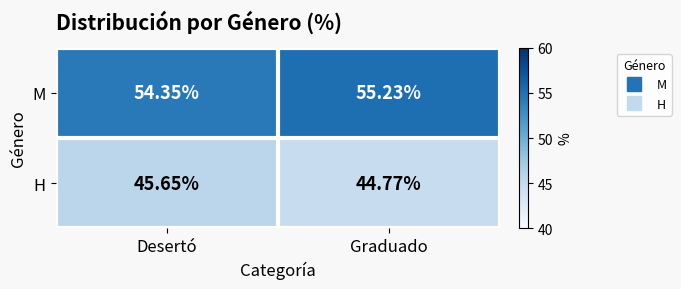

How many categories are shown in the chart?

2